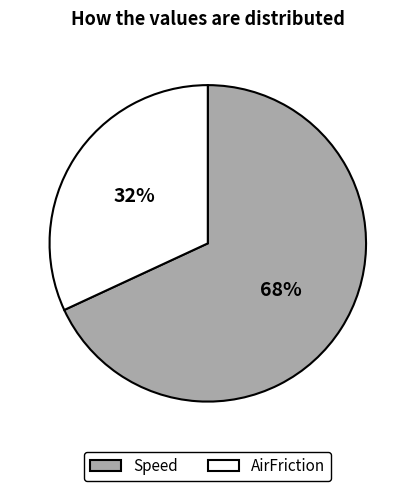

Is there a majority slice in this chart?

Yes